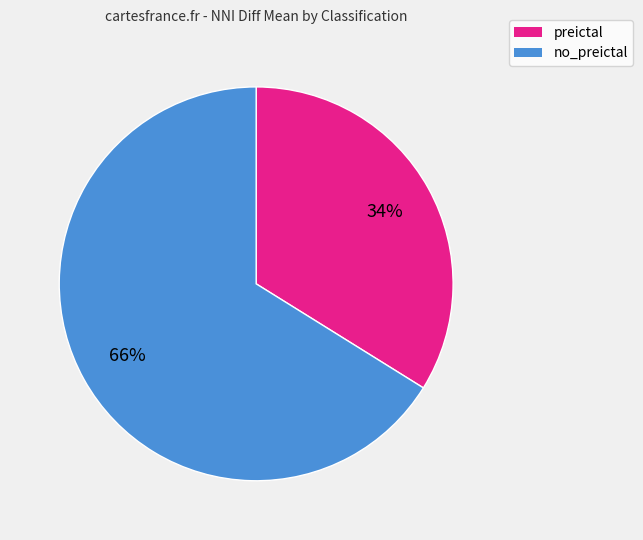

Which slice is the largest?

no_preictal